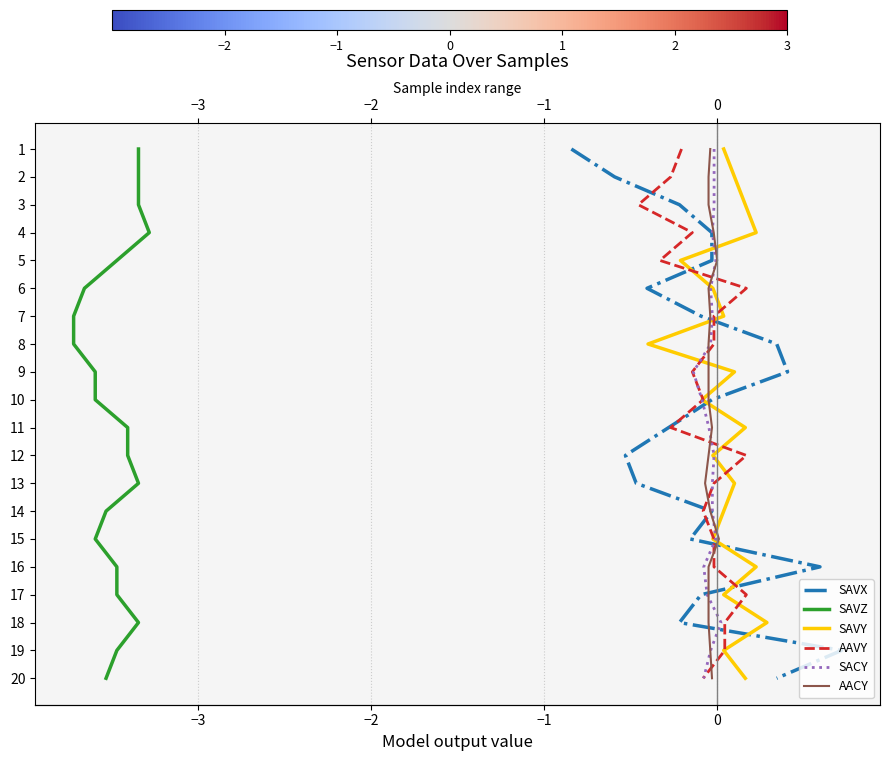

Which series has the largest total across all categories?

SAVX